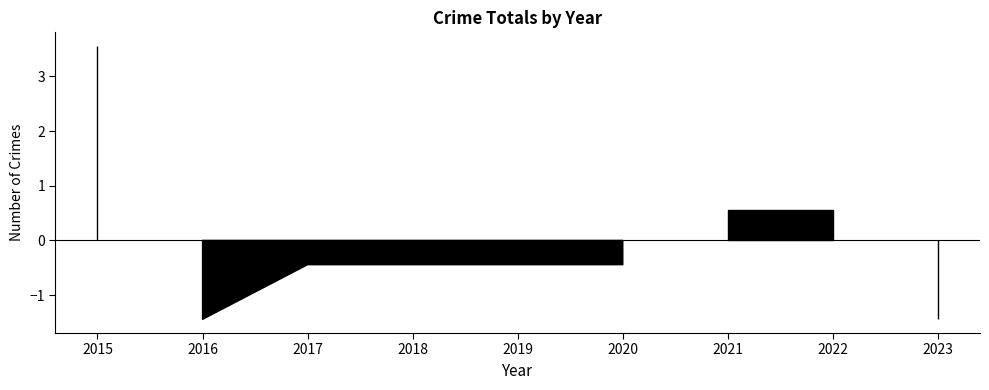

Rank the categories by value from highest to lowest.

2015, 2021, 2022, 2017, 2018, 2019, 2020, 2016, 2023